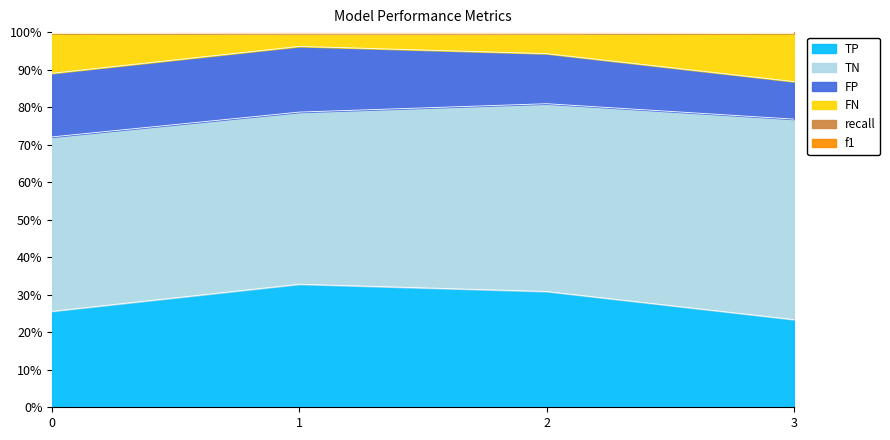

Which category has the lowest value in the TP series?

3